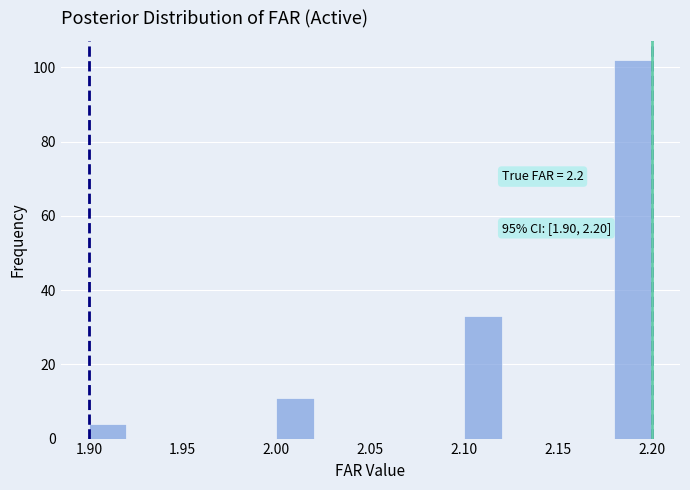

Which range on the x-axis has the tallest bar?

2.18 to 2.20